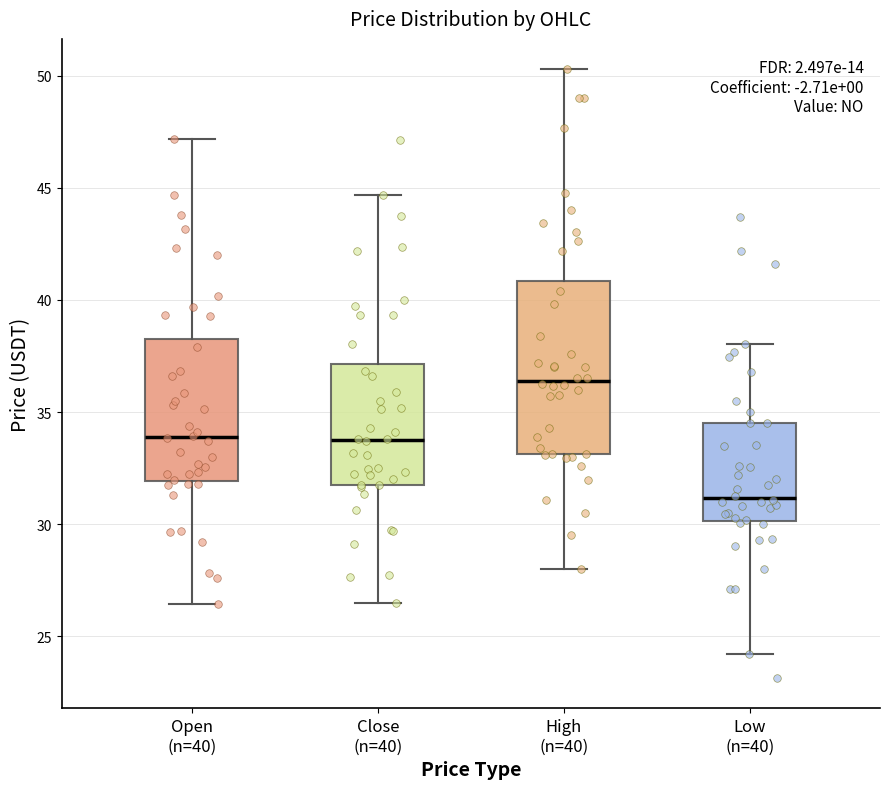

Which box's median line is the lowest?

Low (n=40)